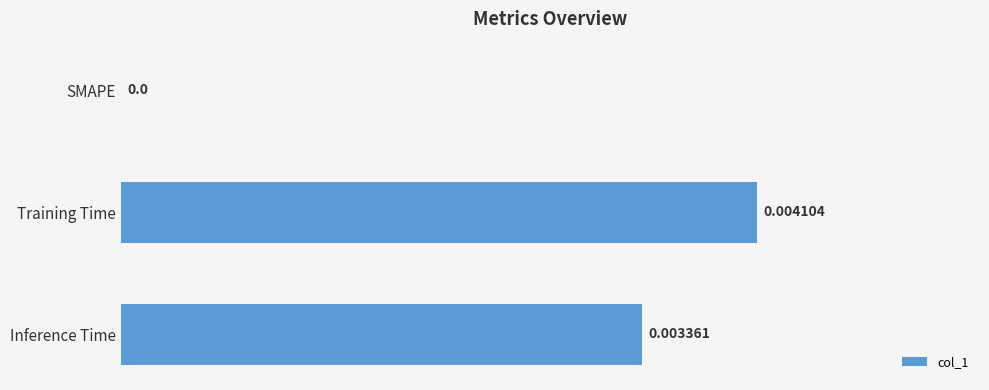

Which category has the highest value across all series?

Training Time